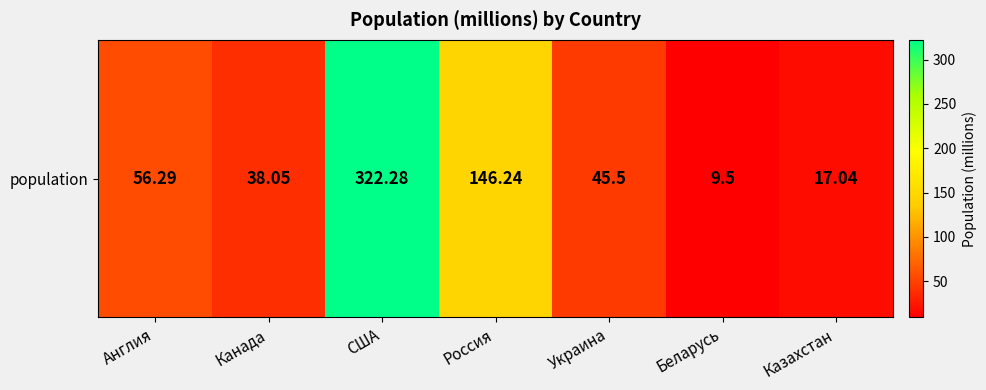

What is the maximum value shown in the chart?

322.3